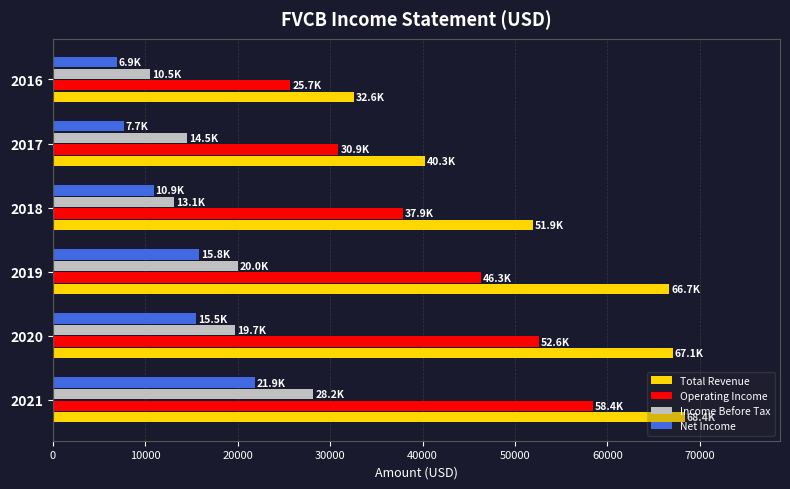

Read the Operating Income value at 2021, to the nearest 10.

58400